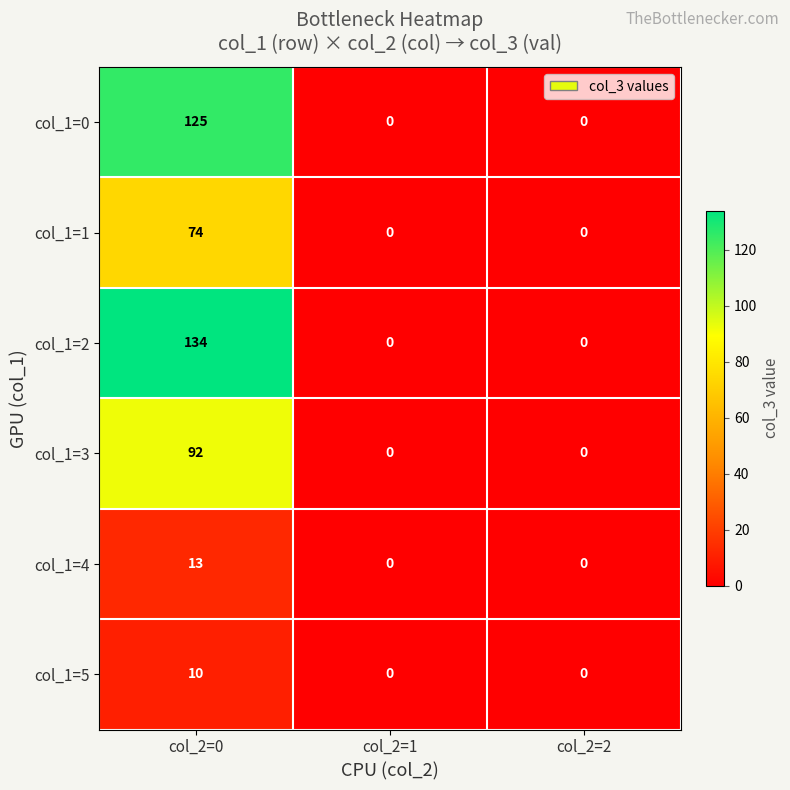

Reading left to right, list all the values displayed in this chart.

col_1=0: col_2=0=125	col_2=1=0	col_2=2=0
col_1=1: col_2=0=74	col_2=1=0	col_2=2=0
col_1=2: col_2=0=134	col_2=1=0	col_2=2=0
col_1=3: col_2=0=92	col_2=1=0	col_2=2=0
col_1=4: col_2=0=13	col_2=1=0	col_2=2=0
col_1=5: col_2=0=10	col_2=1=0	col_2=2=0